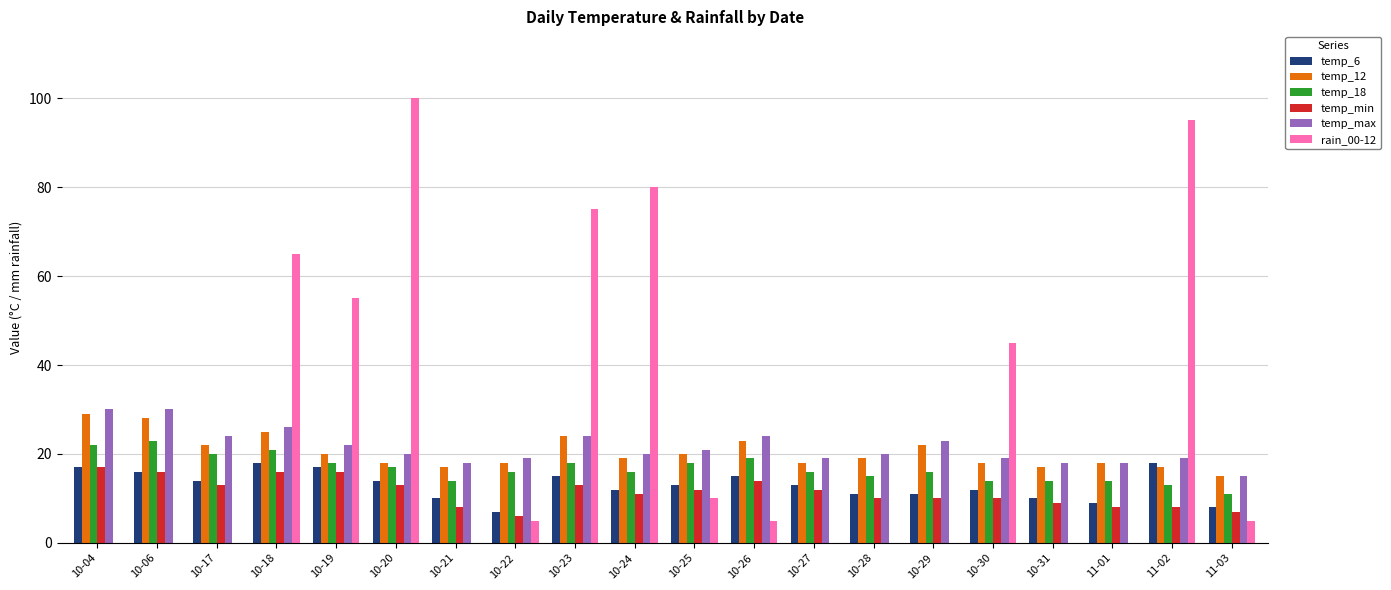

What is the maximum value shown in the chart?

100